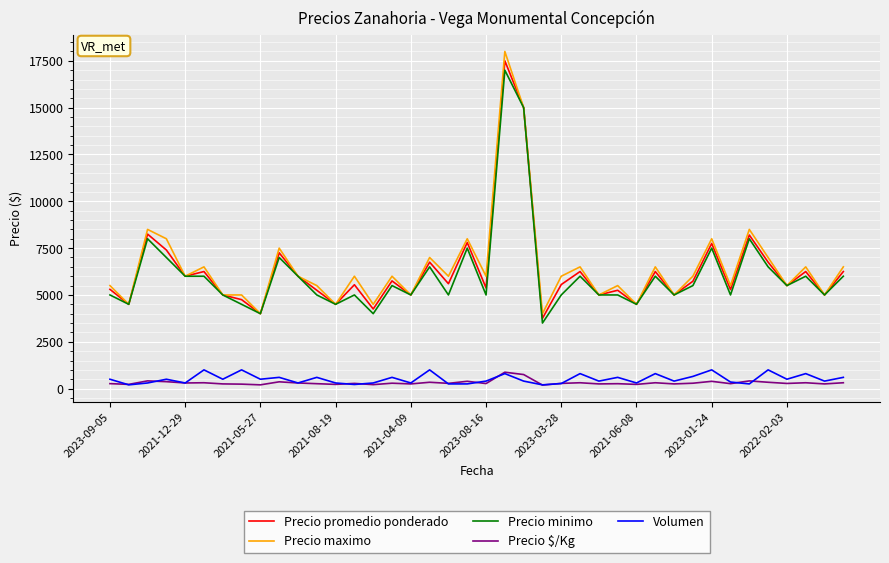

Which series has the largest range (max minus min)?

Precio maximo